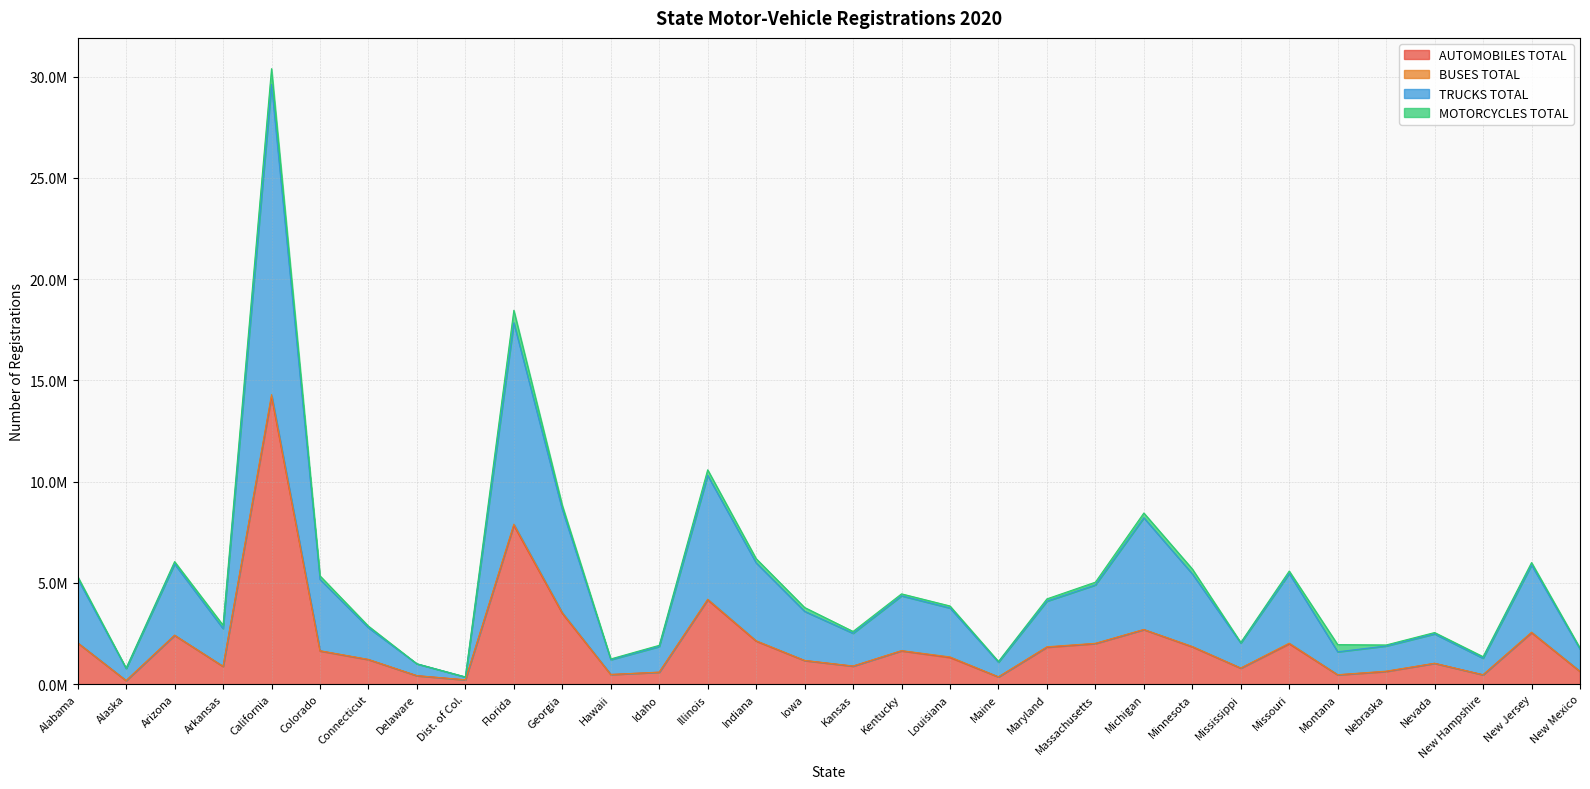

Which series has the largest total across all categories?

TRUCKS TOTAL